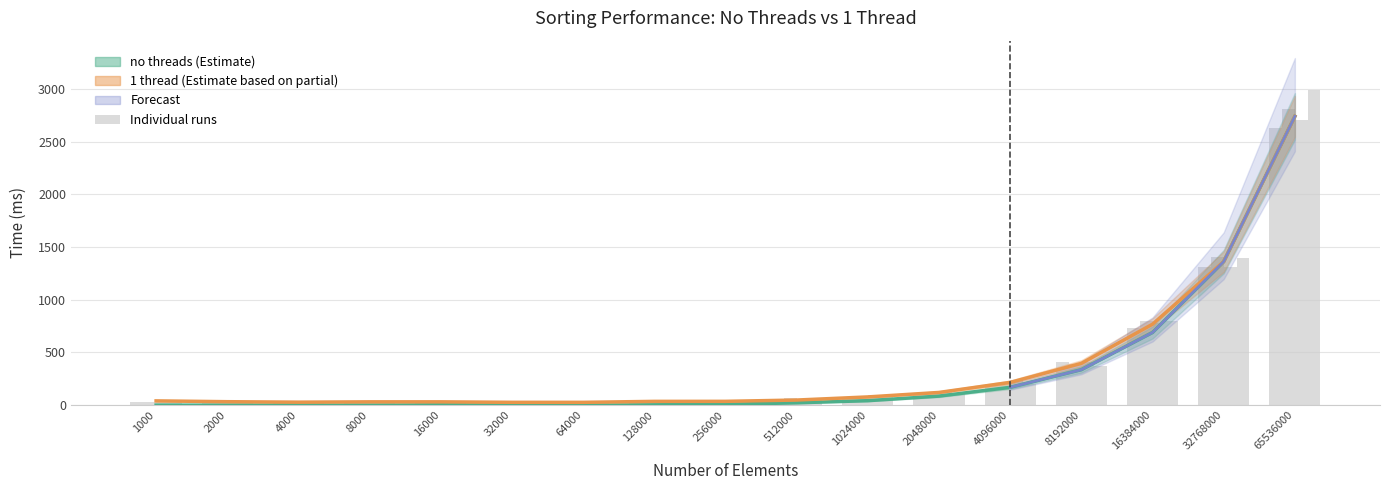

What is the sum of all 1 thread run 5 values?

6001.0